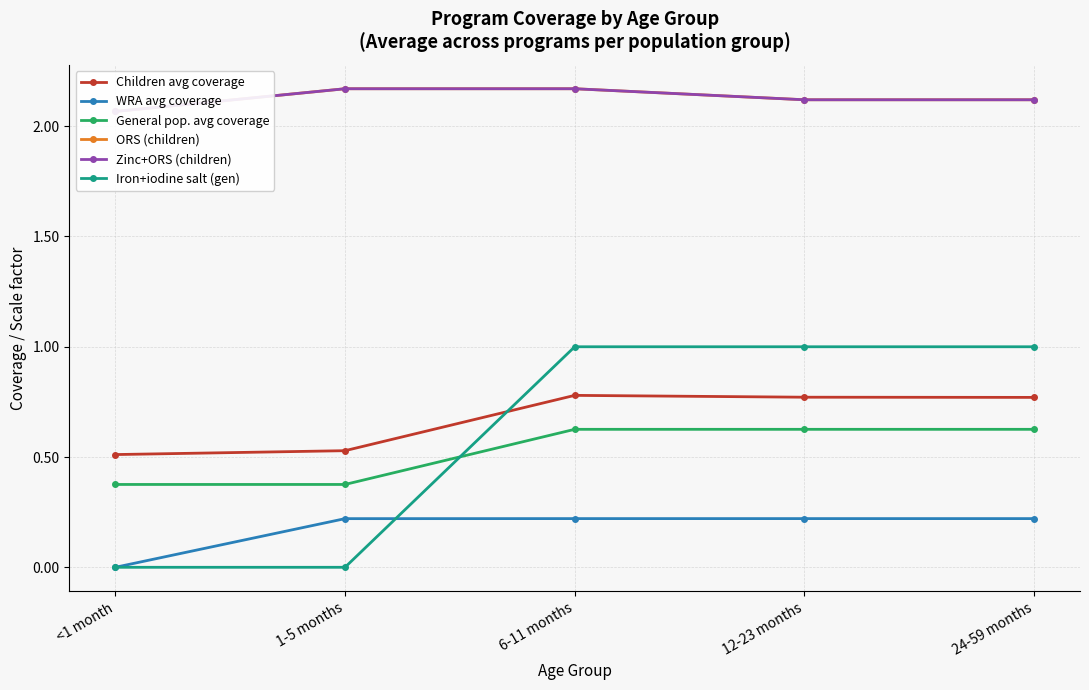

What is the label of the 4th point from the left?

12-23 months